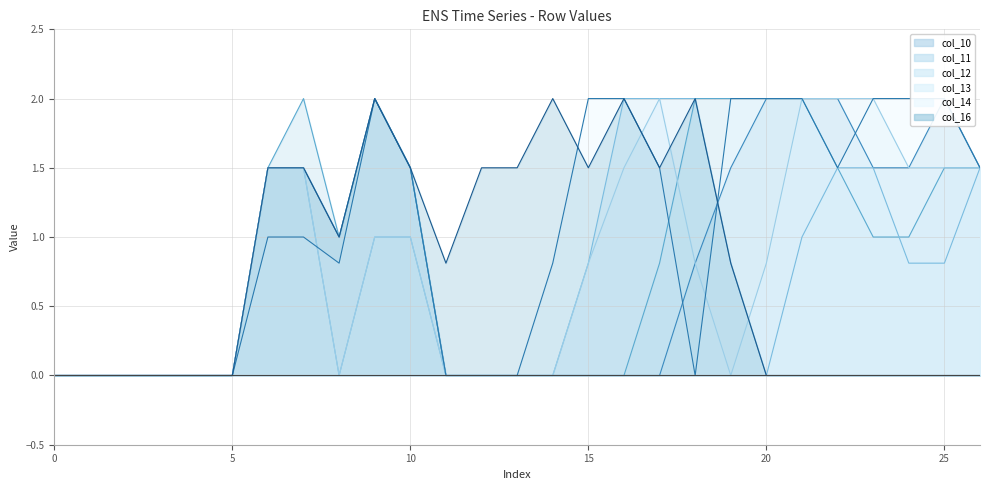

What is the maximum value shown in the chart?

2.0